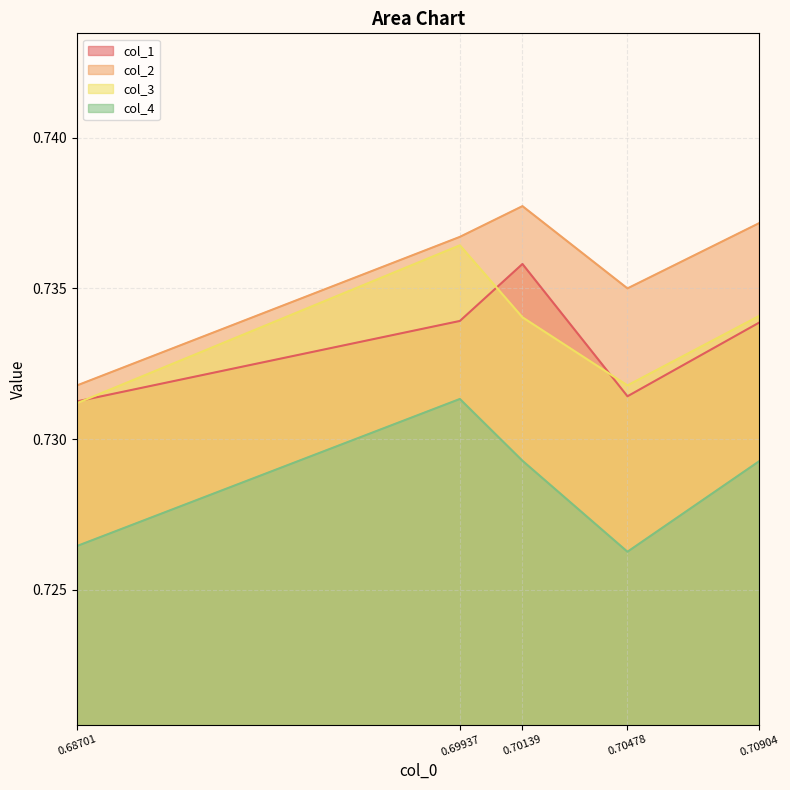

How many col_1 values are between 0 and 1?

5